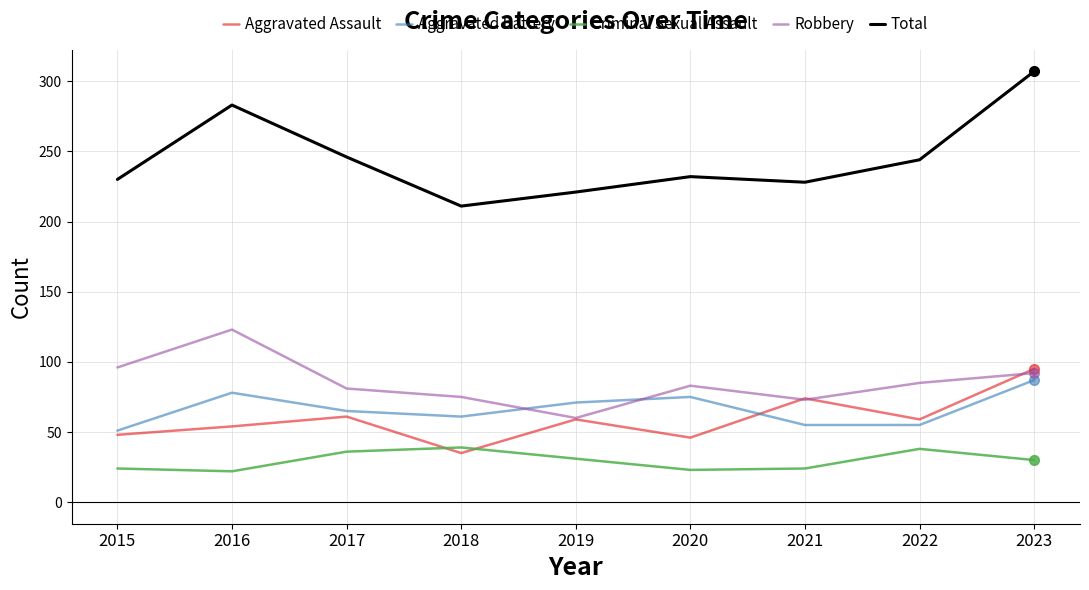

Which series has the widest spread of values?

Total